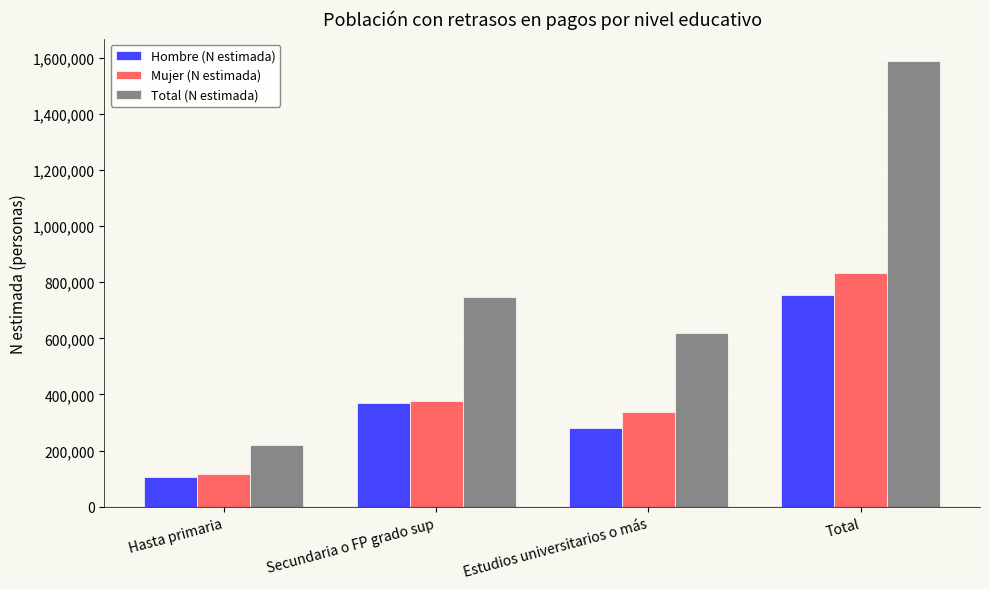

How many groups of bars are there?

4